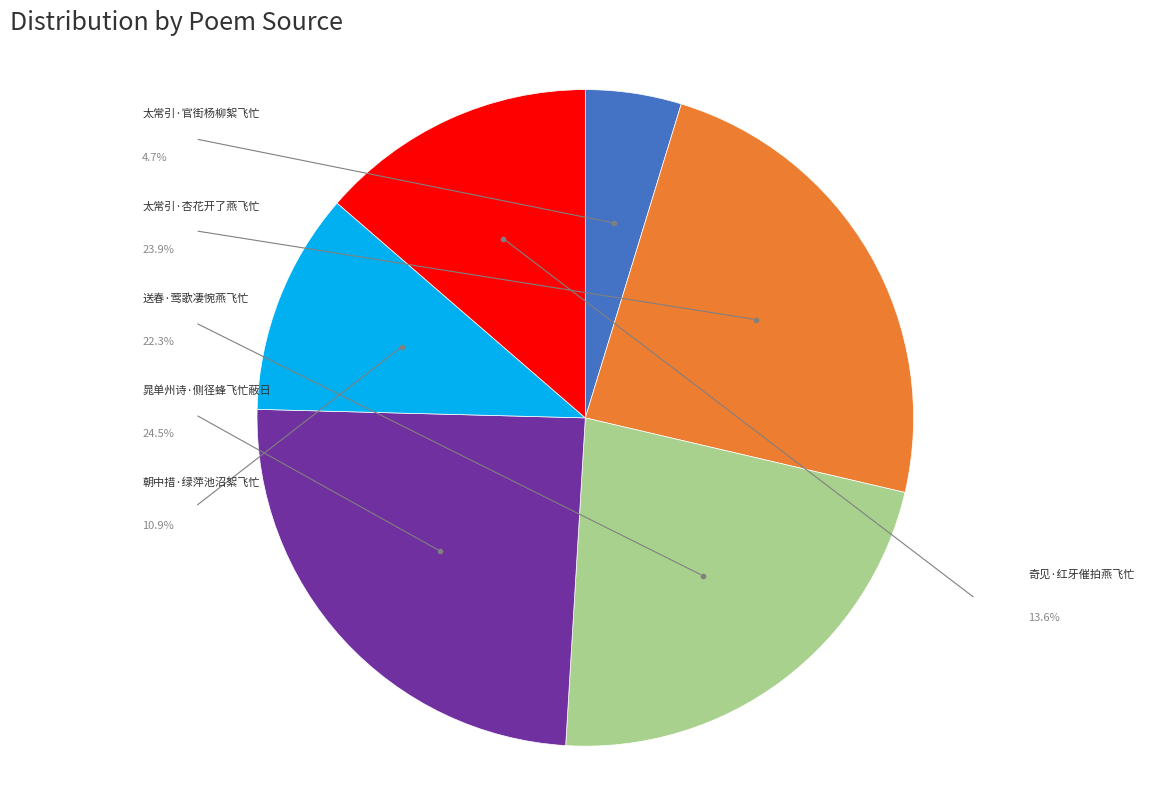

Does any single category account for the majority?

No